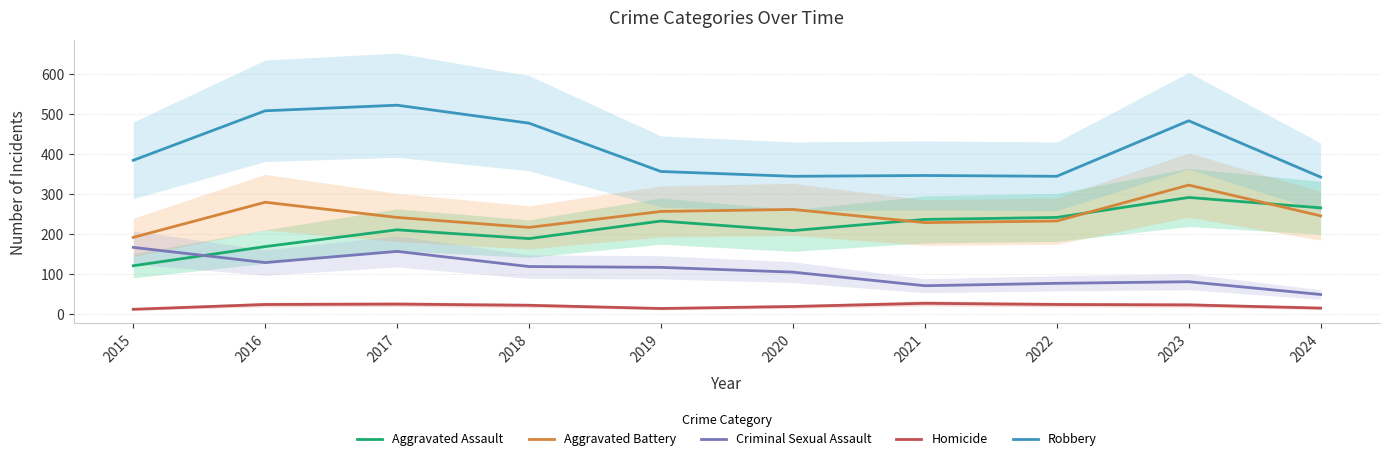

Is the value of Homicide at 2020 greater than the value of Aggravated Assault at 2018?

No